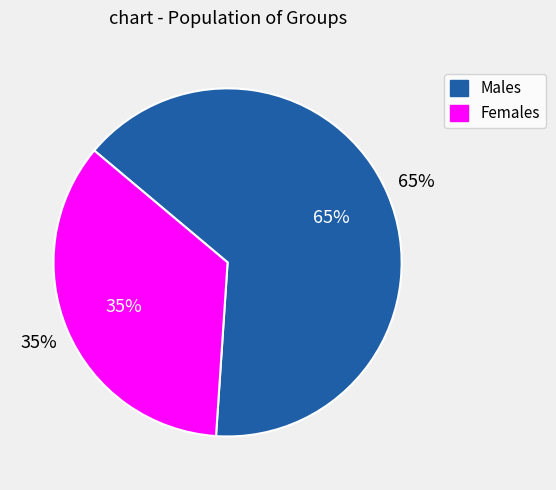

Between 2 and 4, which is larger?

4